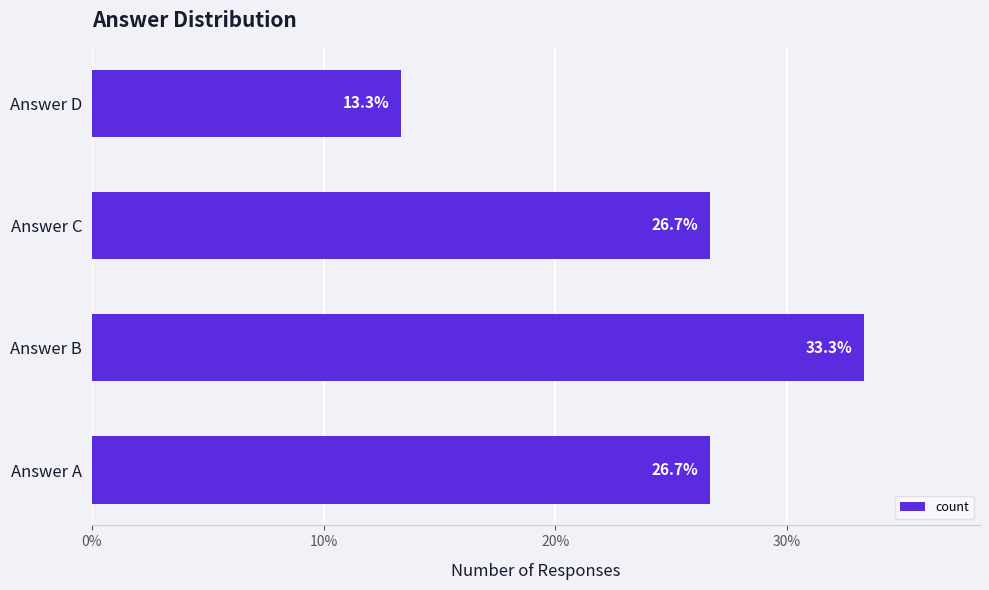

Approximately how many times larger is the value at Answer D compared to Answer A?

0.5